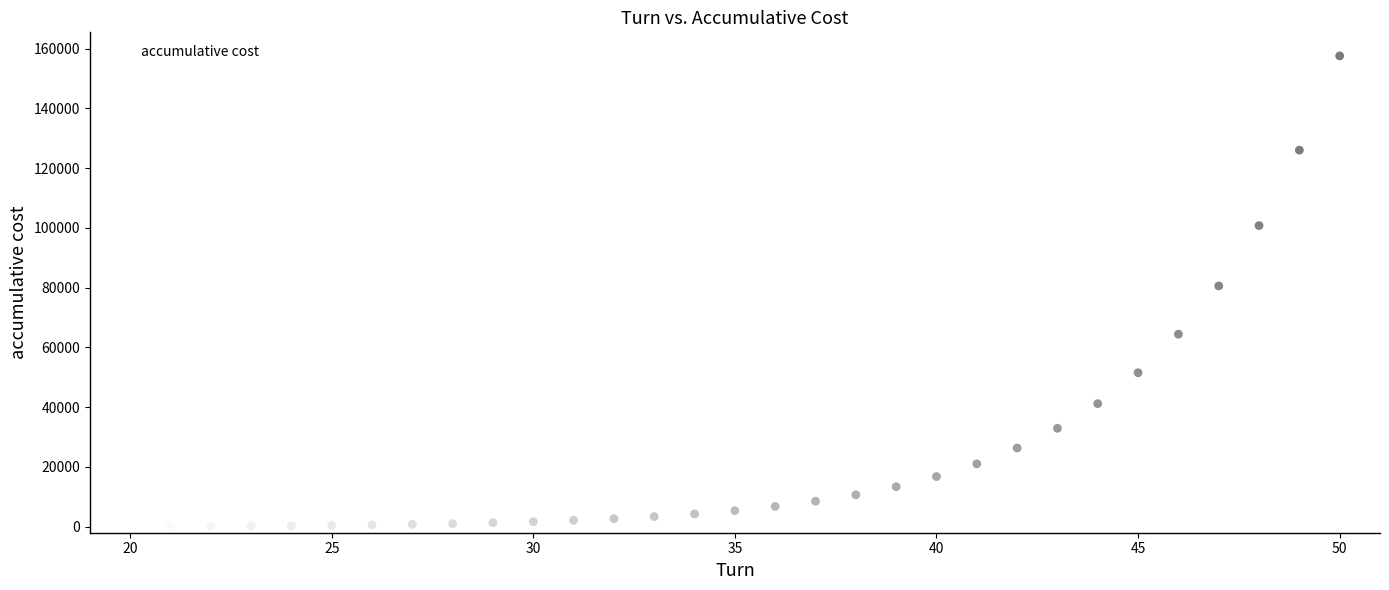

What is the range of Y values (max minus min)?

157550